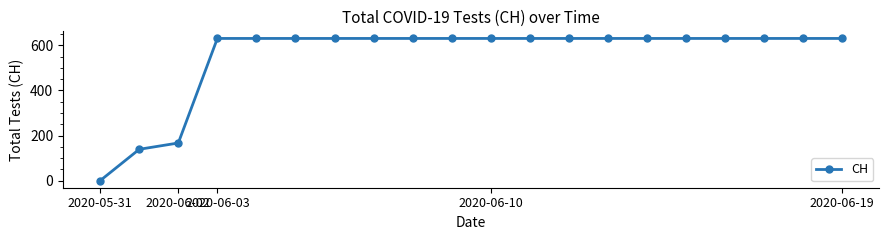

Does the chart have visible grid lines?

No